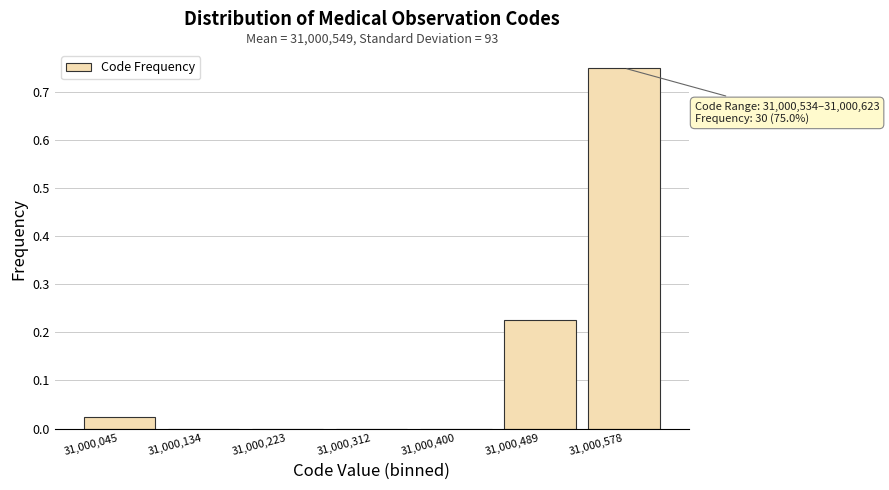

Over which range of the x-axis is the bar tallest?

31000530 to 31000620